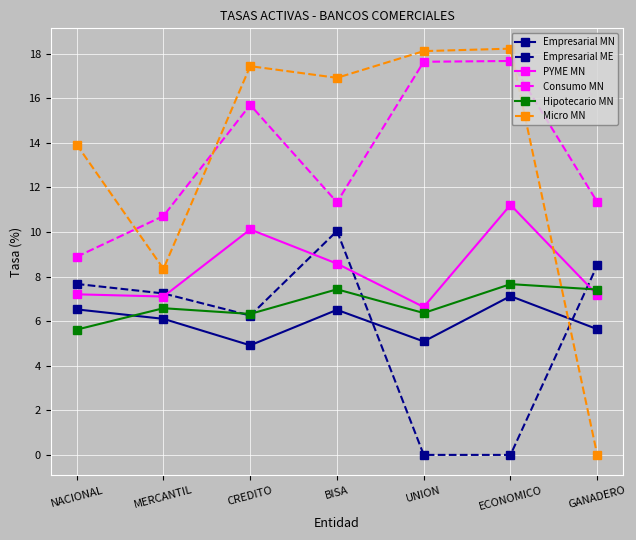

At which label does Empresarial MN reach its peak?

ECONOMICO